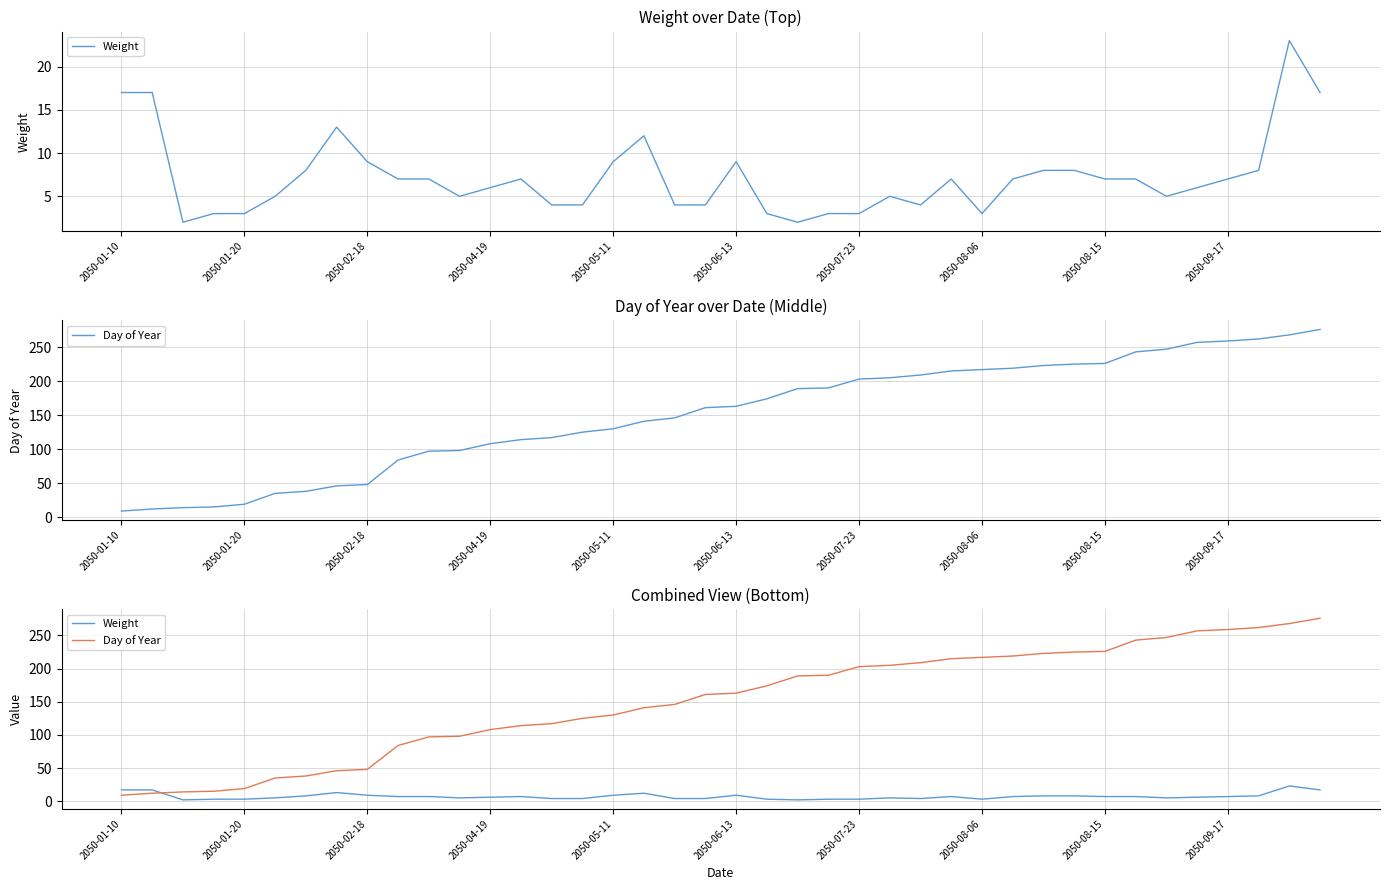

At 2050-08-06, list the series in order from smallest to largest.

Weight, Day of Year